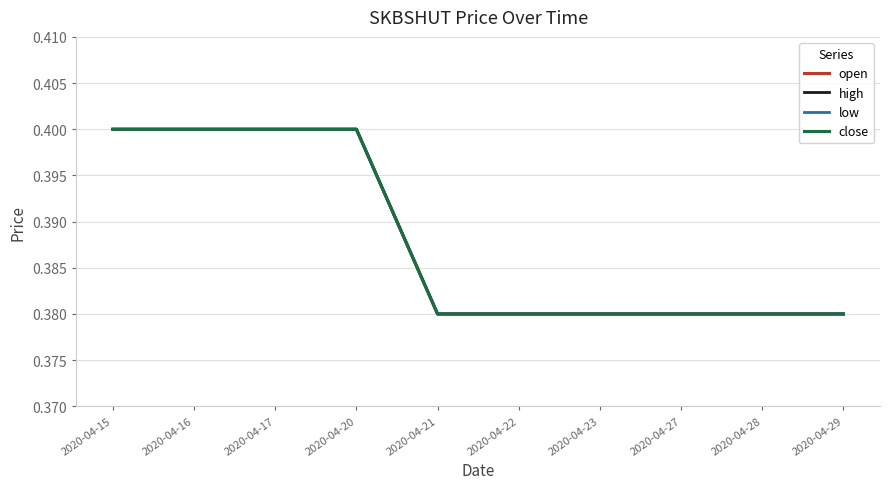

Reading right to left, transcribe all the data shown in this chart.

open: 2020-04-29=0.4	2020-04-28=0.4	2020-04-27=0.4	2020-04-23=0.4	2020-04-22=0.4	2020-04-21=0.4	2020-04-20=0.4	2020-04-17=0.4	2020-04-16=0.4	2020-04-15=0.4
high: 2020-04-29=0.4	2020-04-28=0.4	2020-04-27=0.4	2020-04-23=0.4	2020-04-22=0.4	2020-04-21=0.4	2020-04-20=0.4	2020-04-17=0.4	2020-04-16=0.4	2020-04-15=0.4
low: 2020-04-29=0.4	2020-04-28=0.4	2020-04-27=0.4	2020-04-23=0.4	2020-04-22=0.4	2020-04-21=0.4	2020-04-20=0.4	2020-04-17=0.4	2020-04-16=0.4	2020-04-15=0.4
close: 2020-04-29=0.4	2020-04-28=0.4	2020-04-27=0.4	2020-04-23=0.4	2020-04-22=0.4	2020-04-21=0.4	2020-04-20=0.4	2020-04-17=0.4	2020-04-16=0.4	2020-04-15=0.4